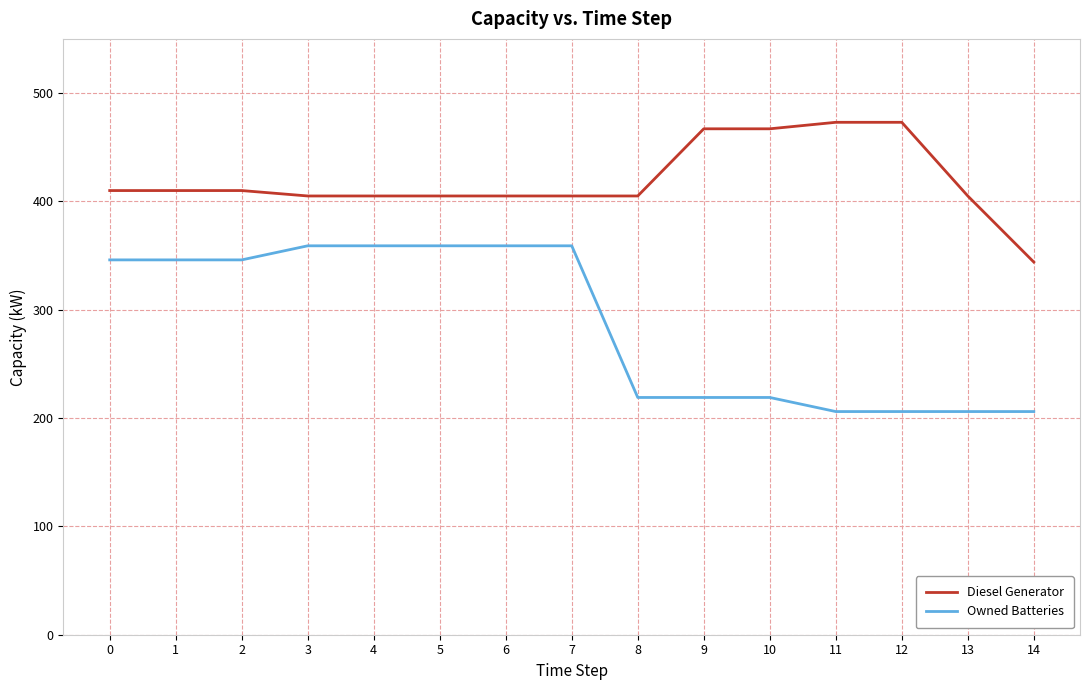

What is the difference between the maximum and minimum values in the Diesel Generator series?

129